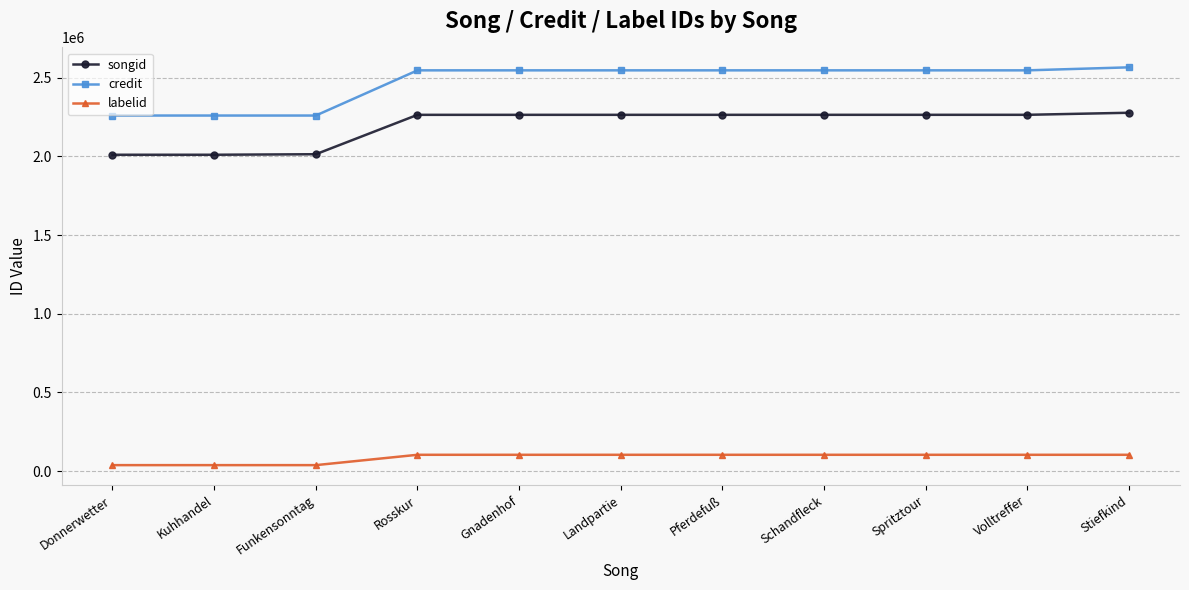

What is the difference between the maximum and minimum values in the credit series?

306240